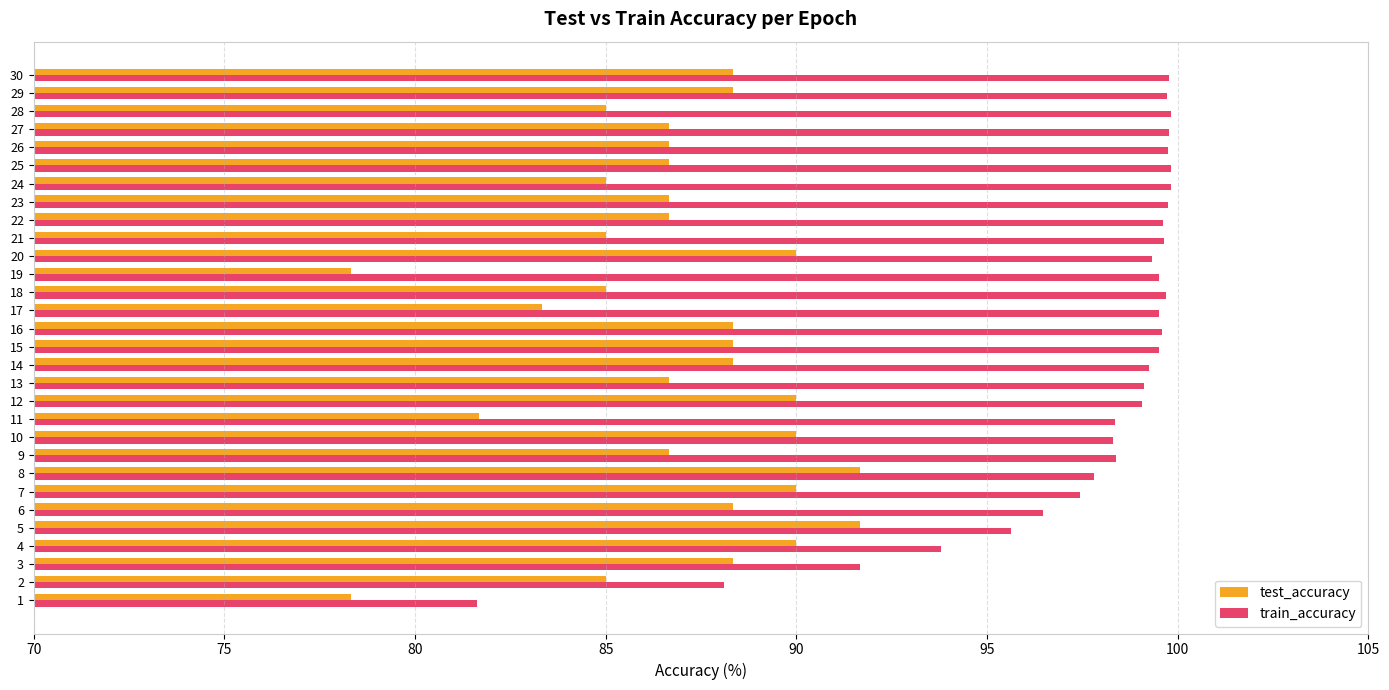

What is the spread (max minus min) of values at 25?

13.2